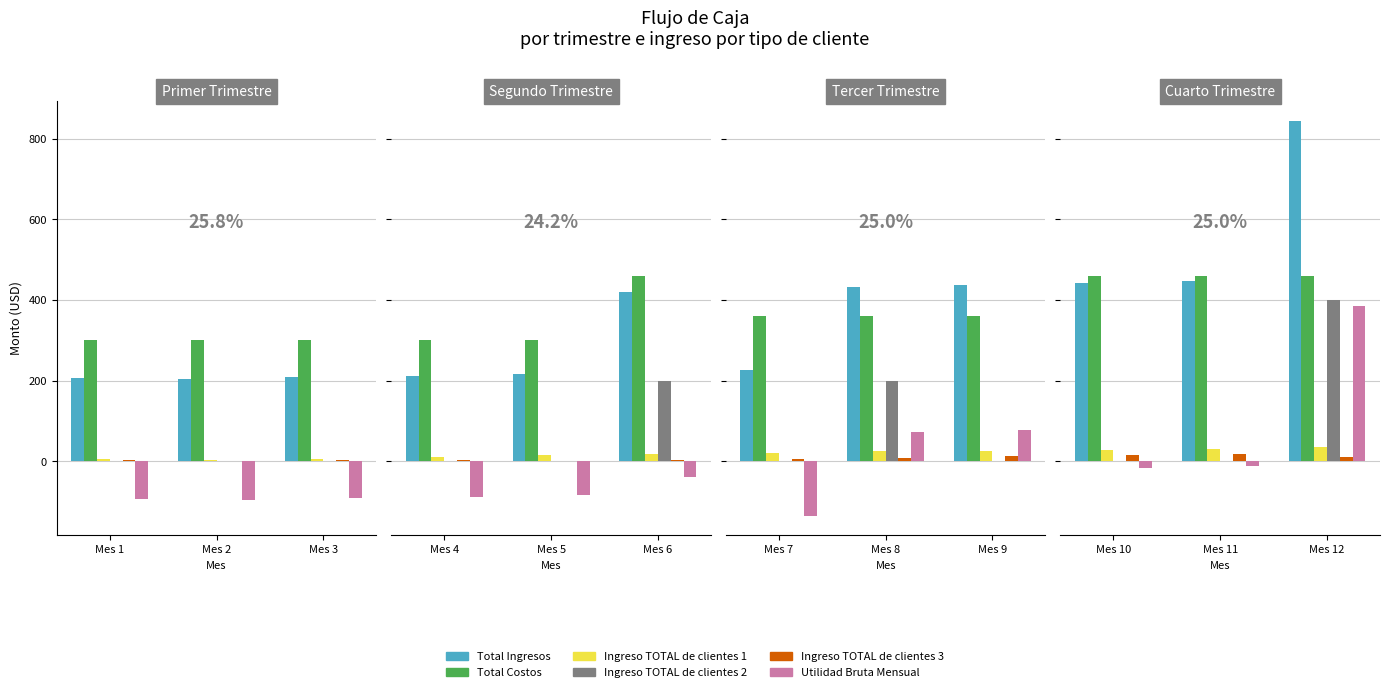

What are all the series names shown in the legend?

Total Ingresos, Total Costos, Ingreso TOTAL de clientes 1, Ingreso TOTAL de clientes 2, Ingreso TOTAL de clientes 3, Utilidad Bruta Mensual